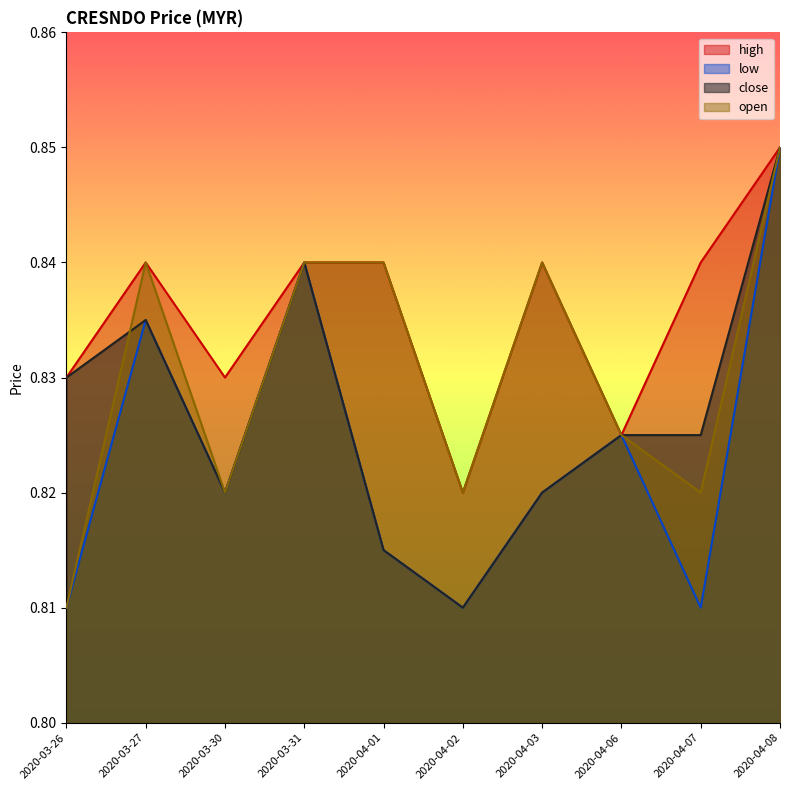

Which category has the highest value in the low series?

2020-04-08